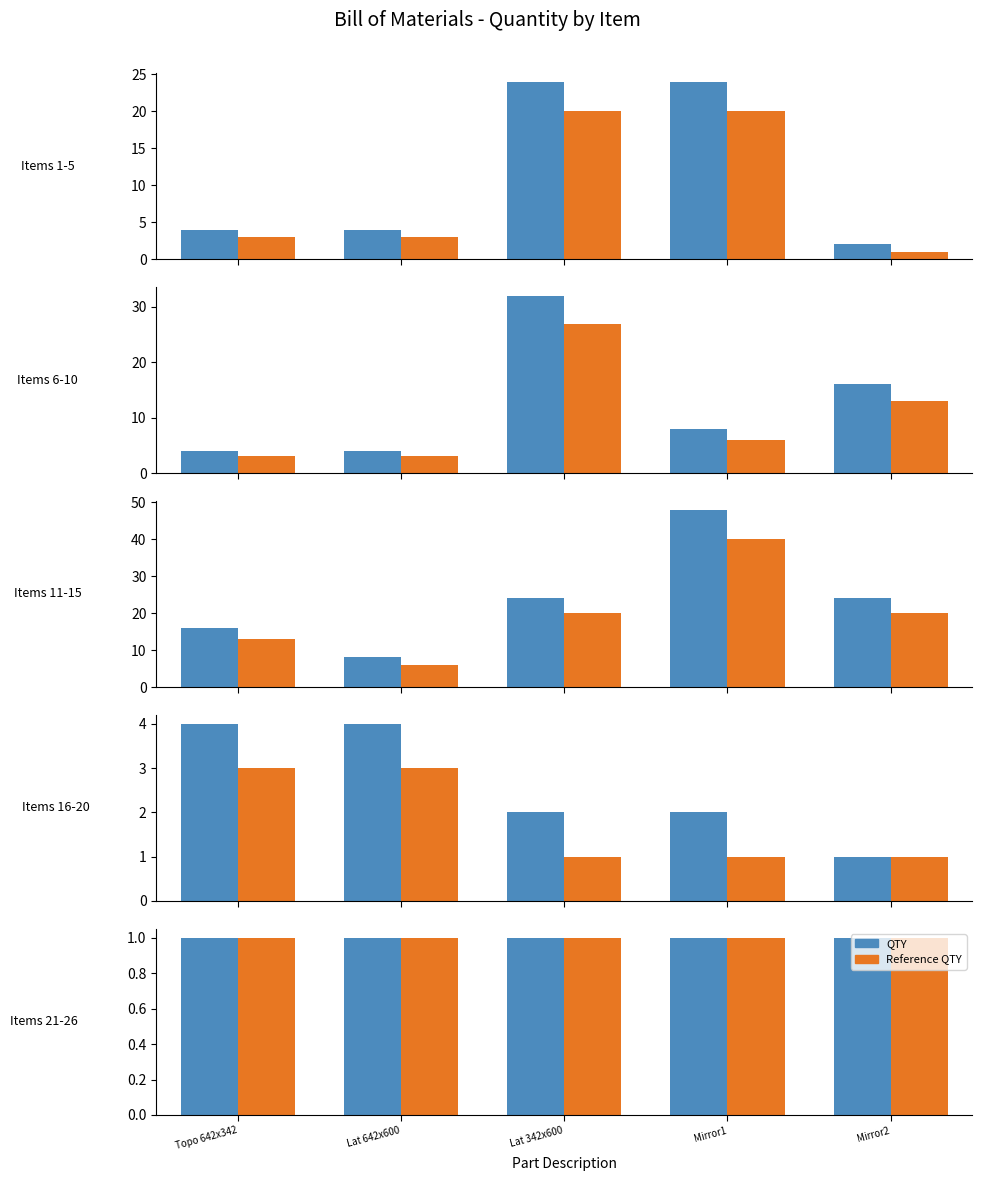

What value does the Reference QTY series have at Mirror1?

20